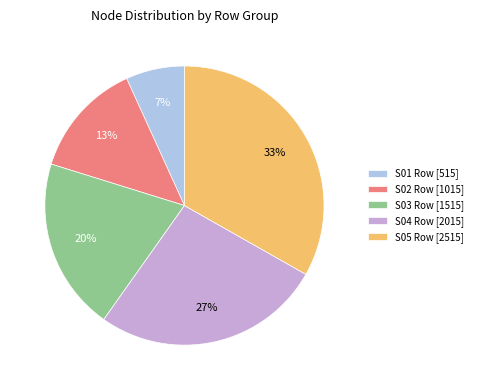

Which has a higher value, S03 Row [1515] or S01 Row [515]?

S03 Row [1515]